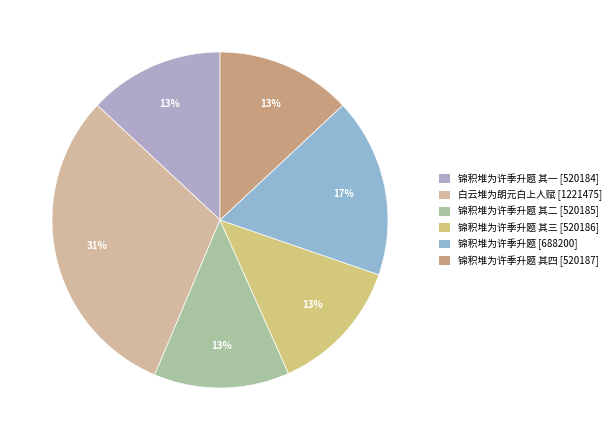

Count the number of slices in the pie.

6